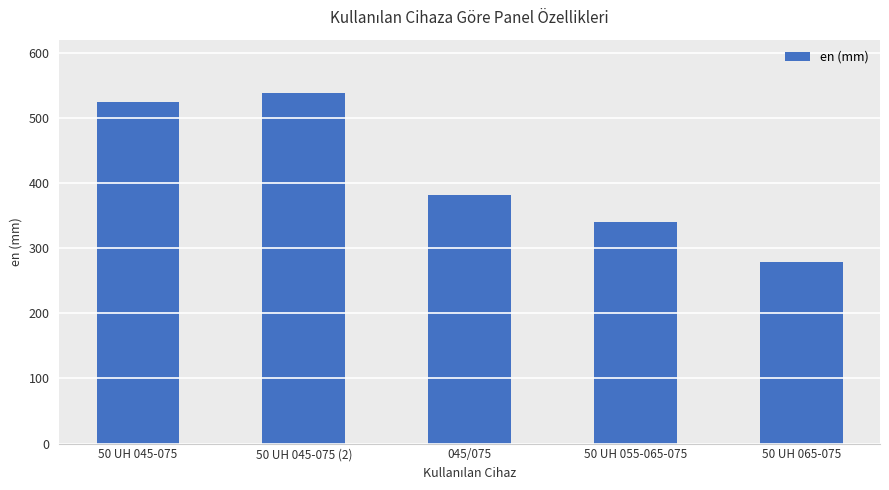

Does the chart contain any negative values?

No